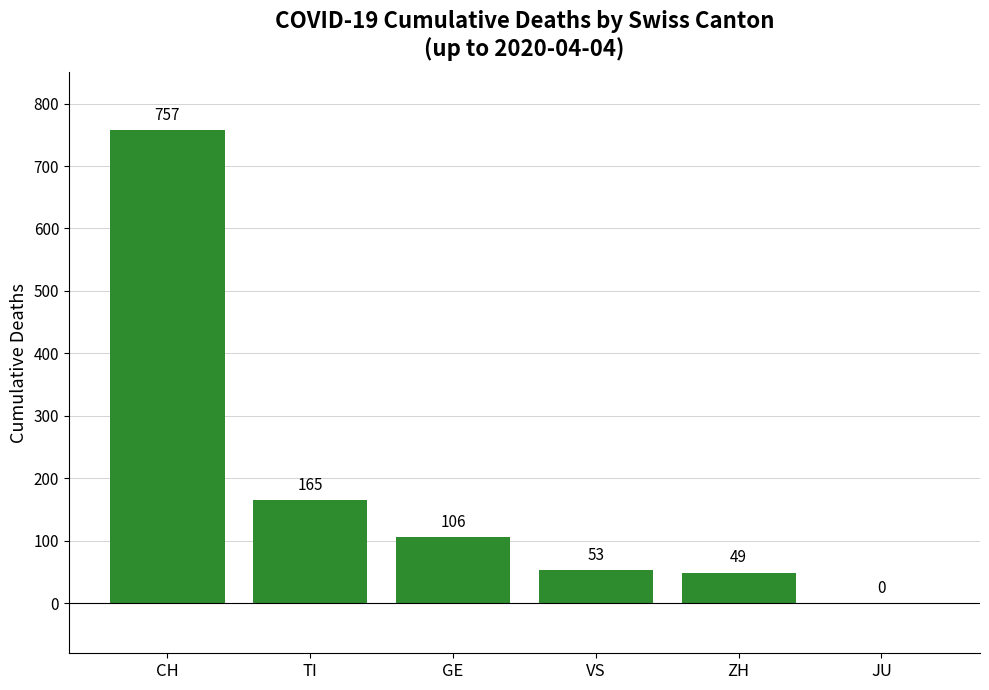

What is the greatest value displayed?

757